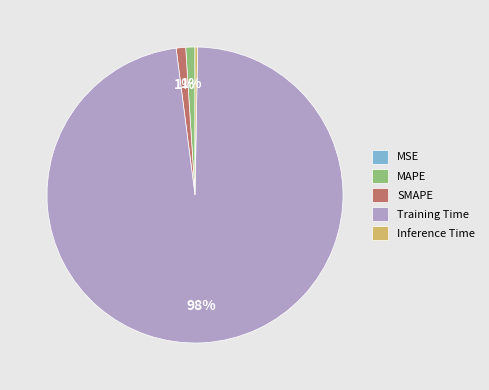

To the nearest percent, what is the average slice percentage?

20%